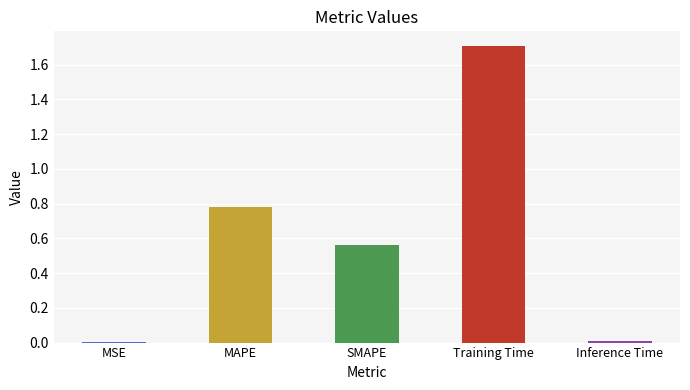

What is the sum of all values?

3.1